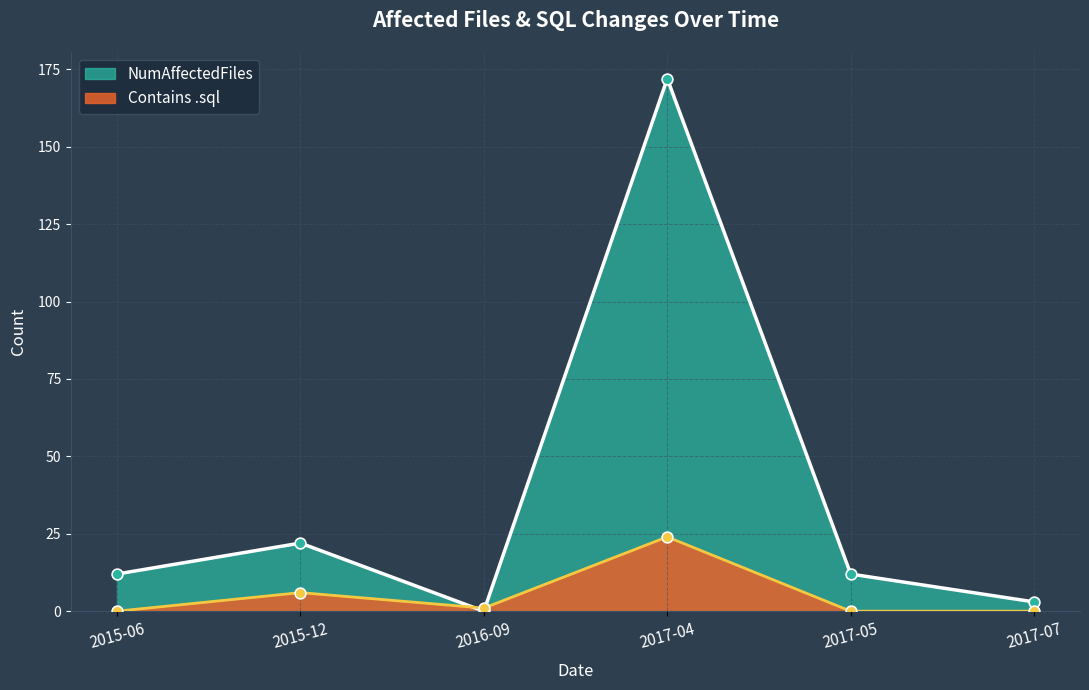

What is the total value across all series at 2015-06?

12